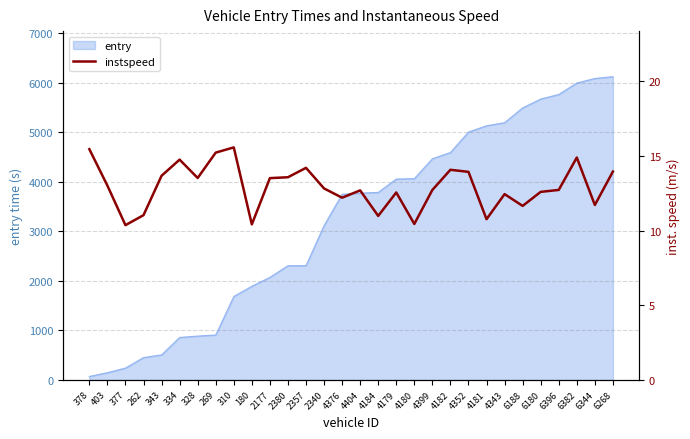

True or false: the data has more than 1 interior local peaks.

True